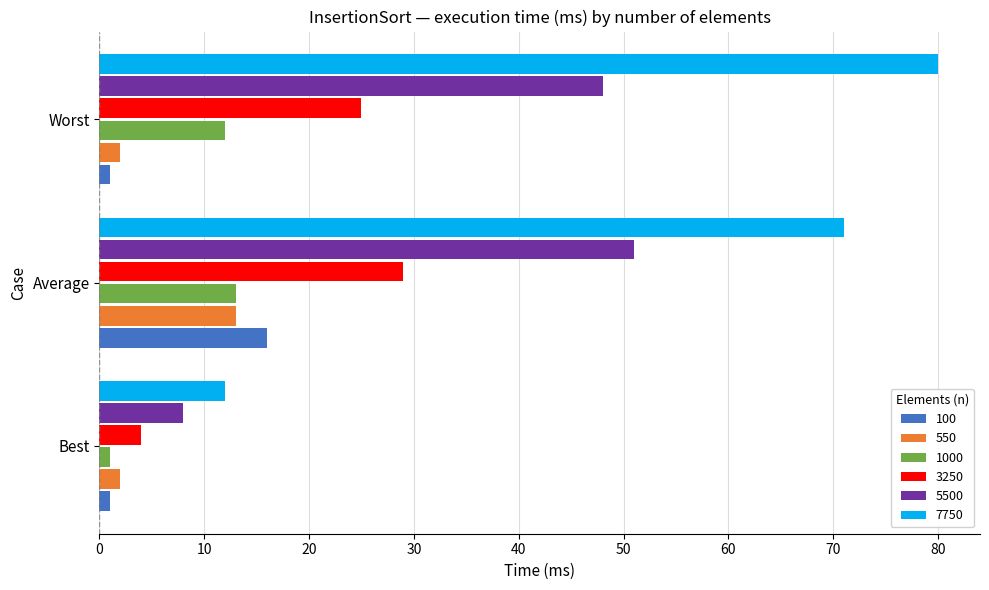

What is the difference between the maximum and minimum values in the 5500 series?

43